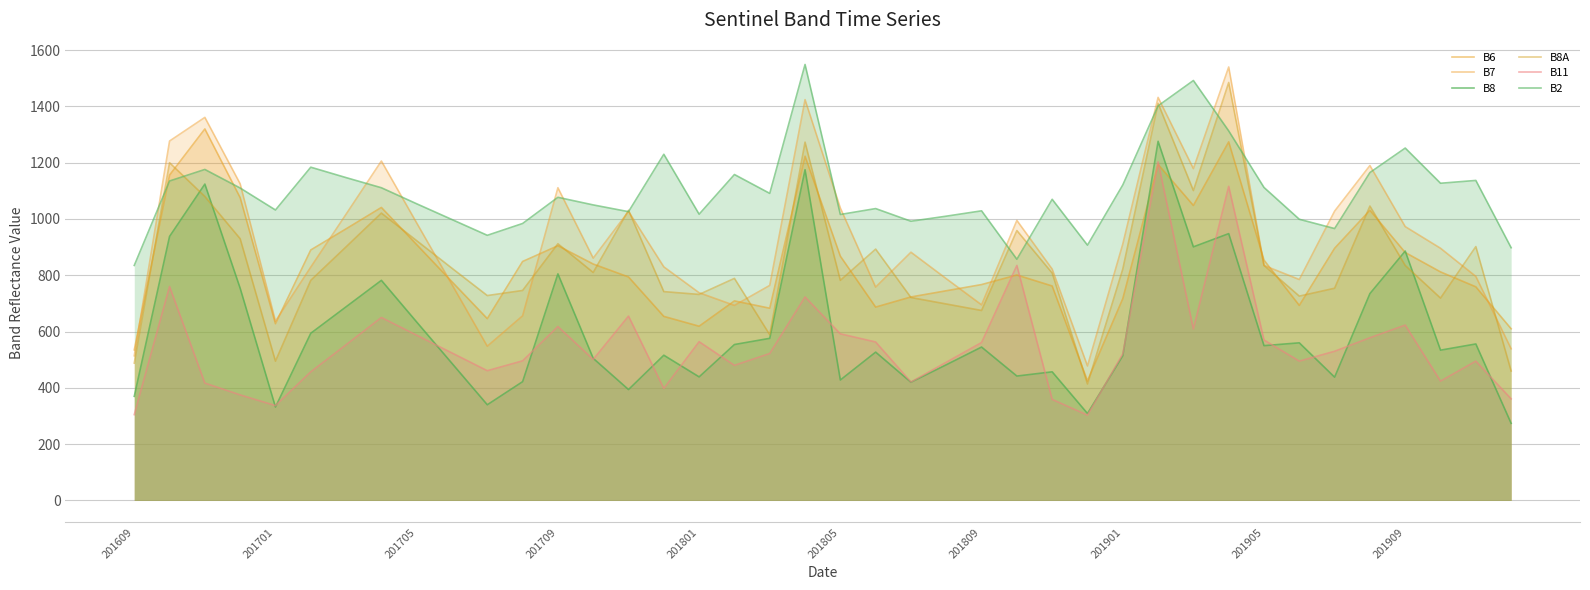

How many distinct data groups are displayed?

6